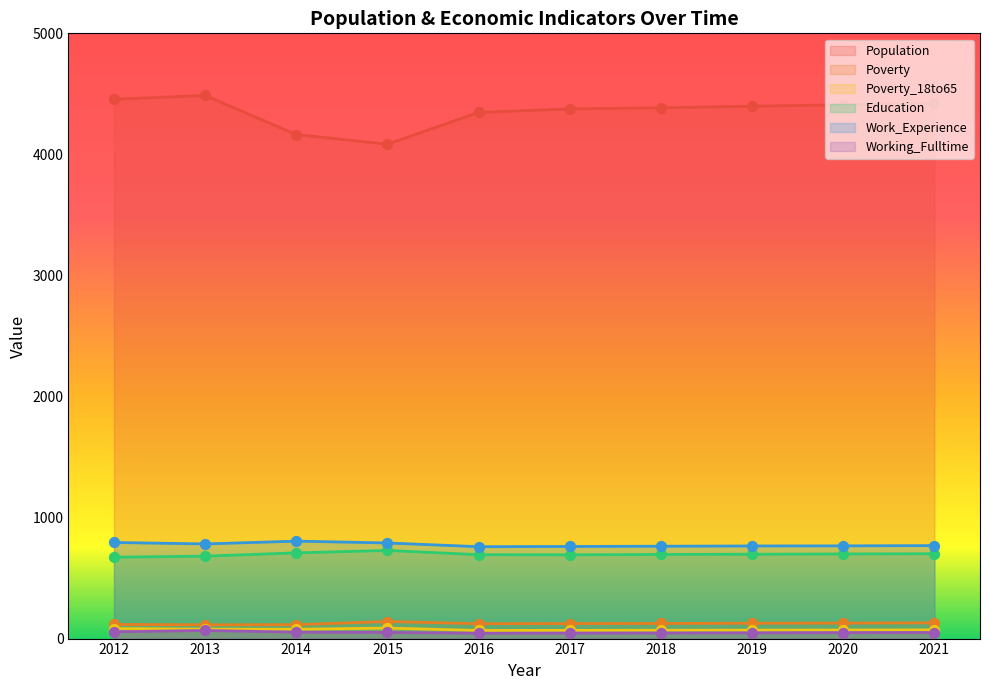

Which series has the widest spread of Y values?

Population